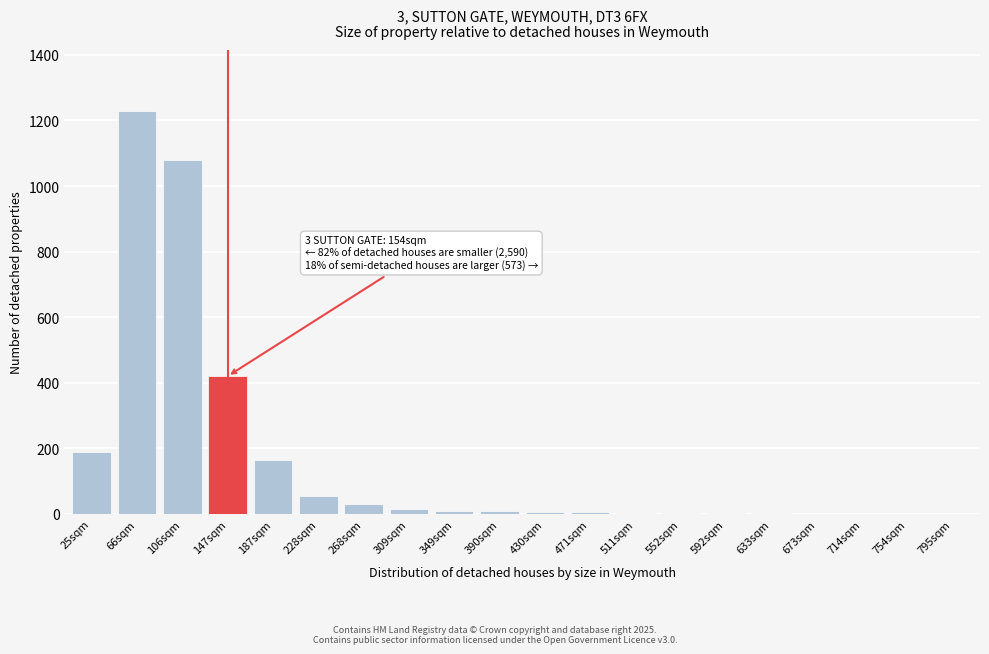

Which label corresponds to the largest value in the chart?

66sqm